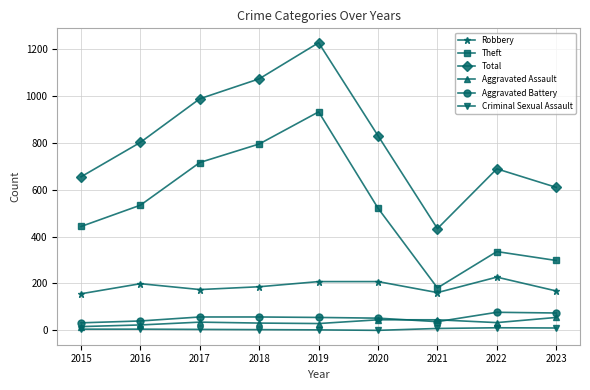

What is the difference between the highest and lowest values at 2022?

678